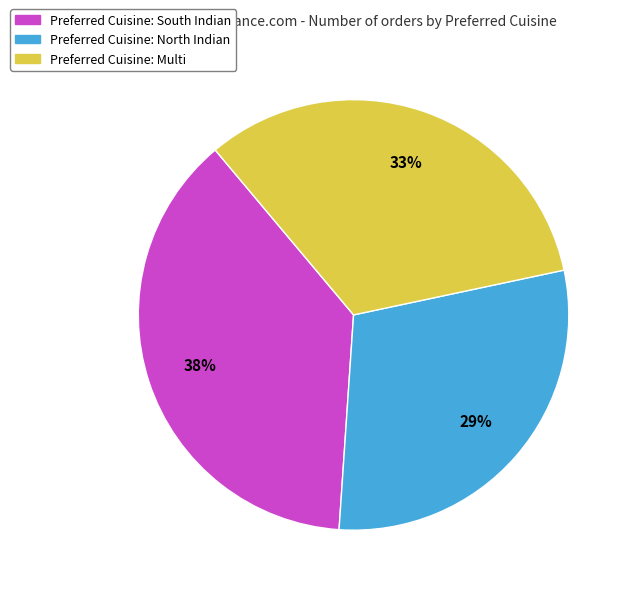

How many segments does this pie chart have?

3